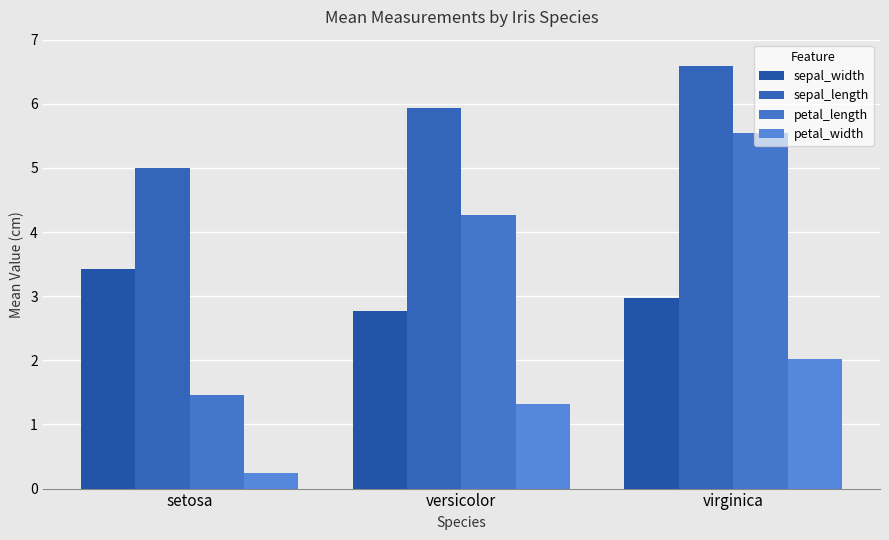

Between setosa and versicolor, which series saw the biggest shift?

petal_length